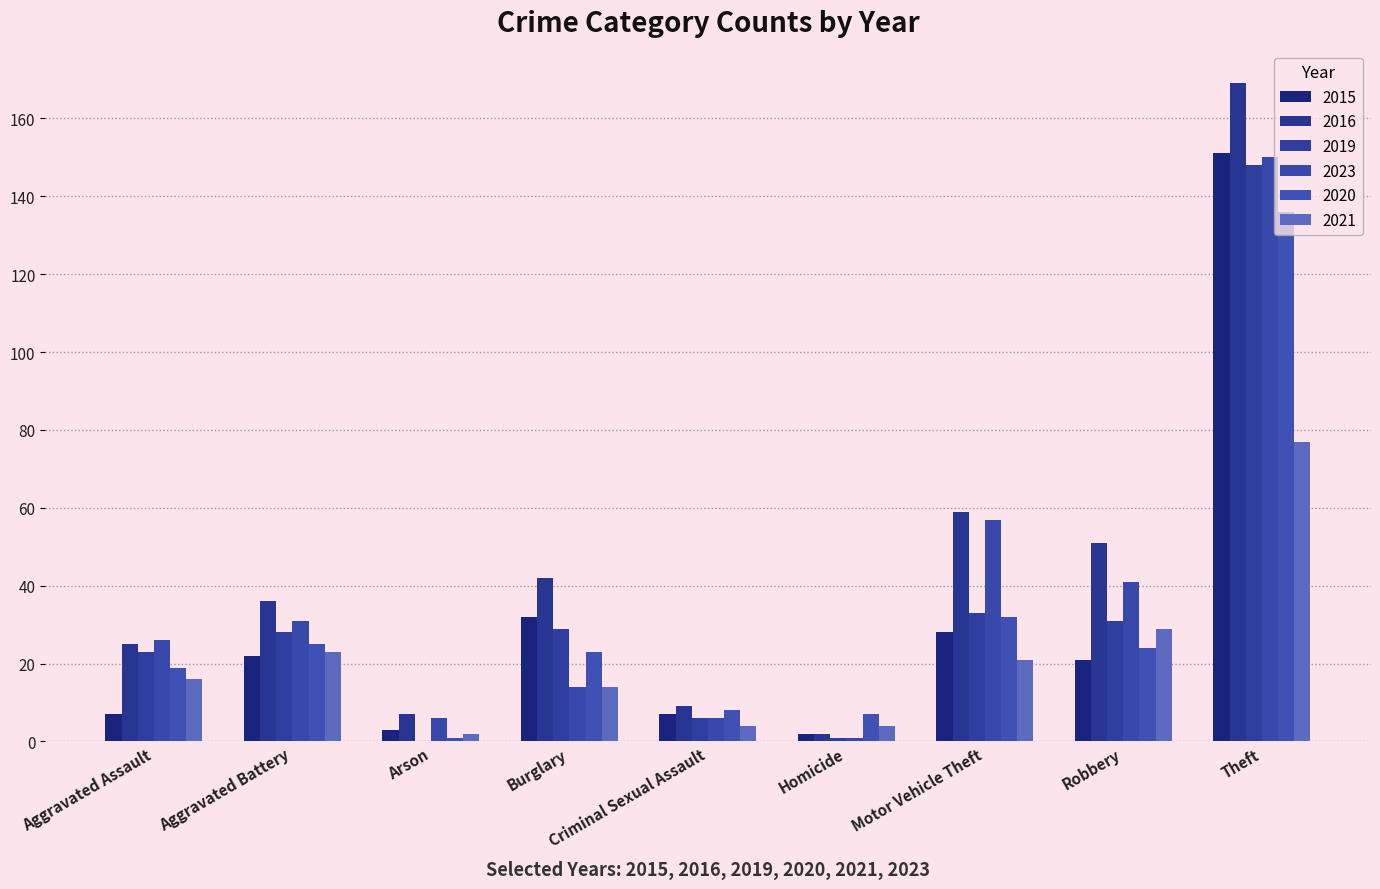

Reading right to left, extract all data points from this chart.

2015: 151	21	28	2	7	32	3	22	7
2016: 169	51	59	2	9	42	7	36	25
2019: 148	31	33	1	6	29	0	28	23
2023: 150	41	57	1	6	14	6	31	26
2020: 136	24	32	7	8	23	1	25	19
2021: 77	29	21	4	4	14	2	23	16